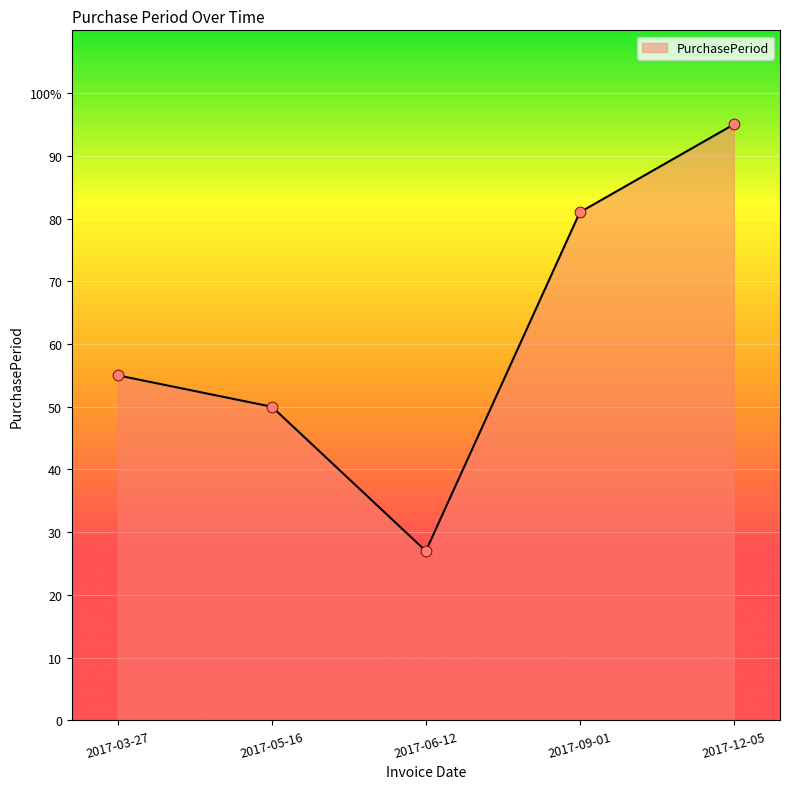

What is the change in value from 2017-03-27 to 2017-12-05?

+40